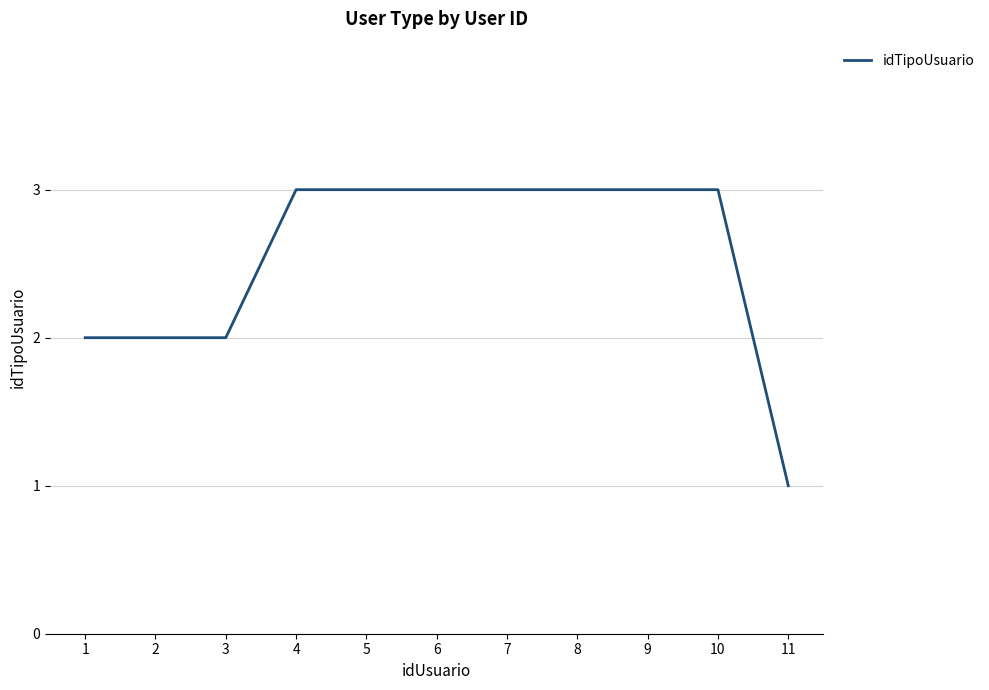

What is the average value?

3